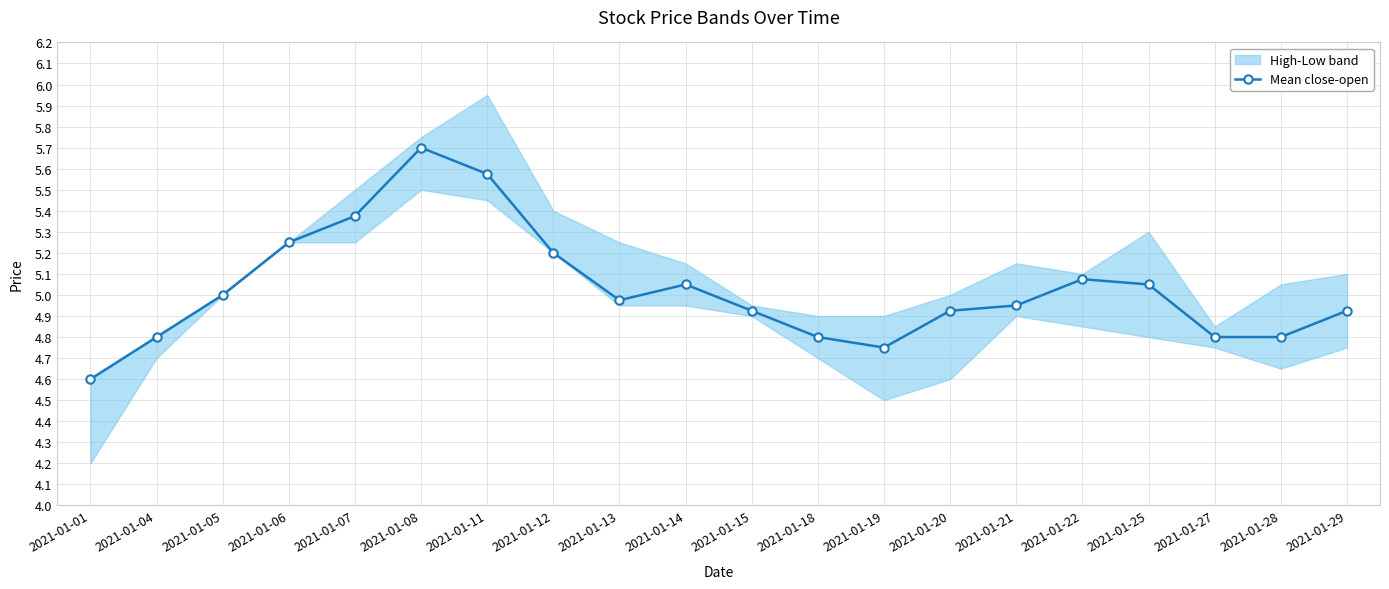

Which category has the highest value across all series?

2021-01-08